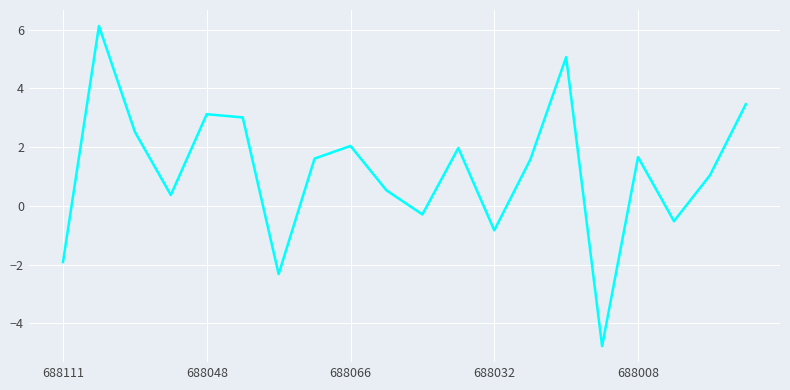

Reading left to right, extract all data points from this chart.

-1.9	6.1	2.5	0.4	3.1	3.0	-2.3	1.6	2.0	0.5	-0.3	2.0	-0.8	1.6	5.1	-4.8	1.7	-0.5	1.0	3.5